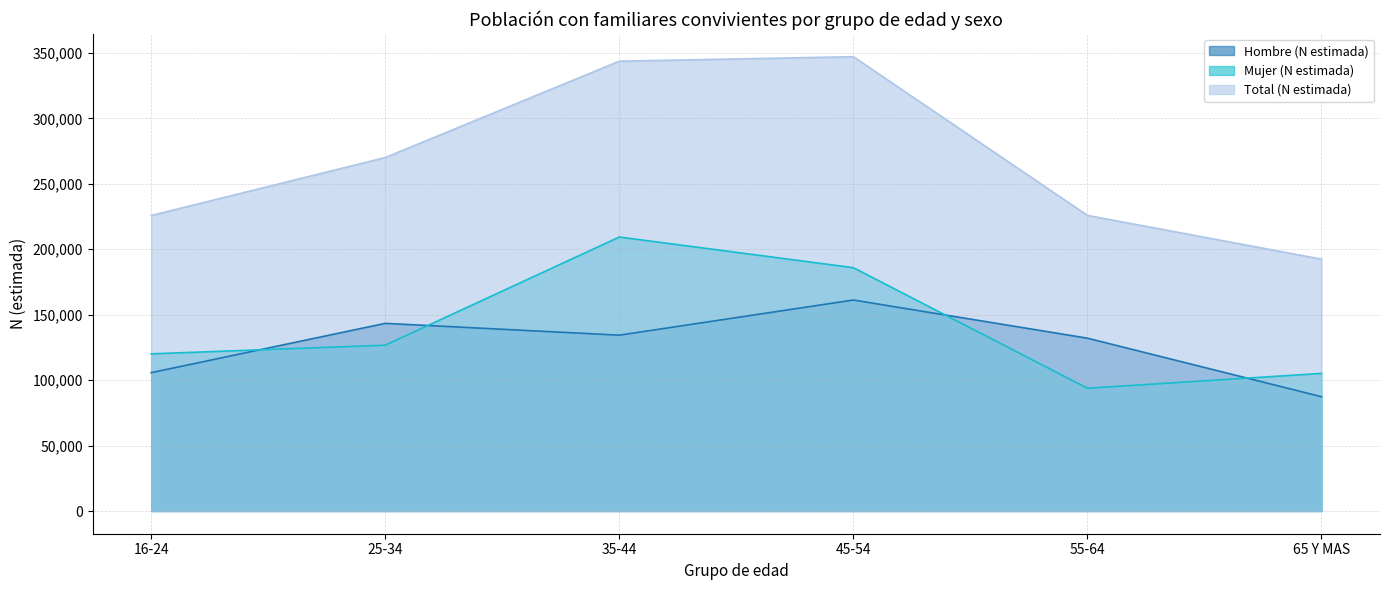

At which label does Mujer (N estimada) first exceed 126704?

35-44